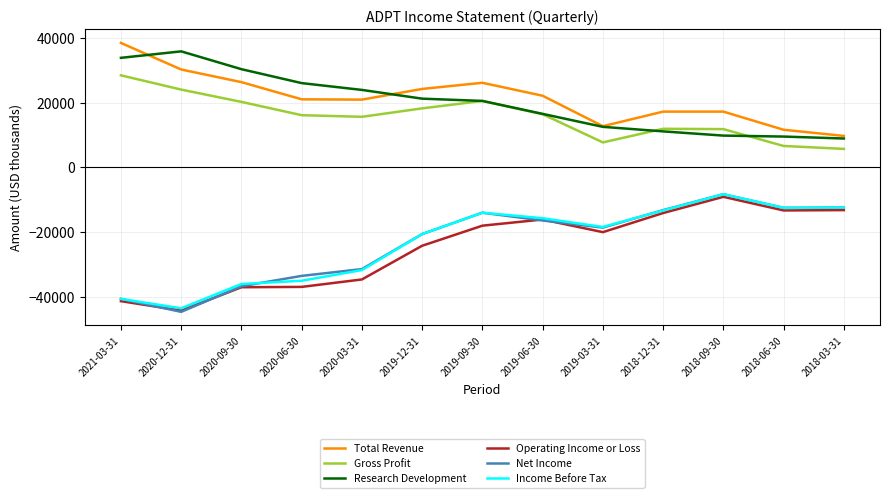

What is the difference between the Net Income values at 2020-06-30 and 2019-03-31?

14900